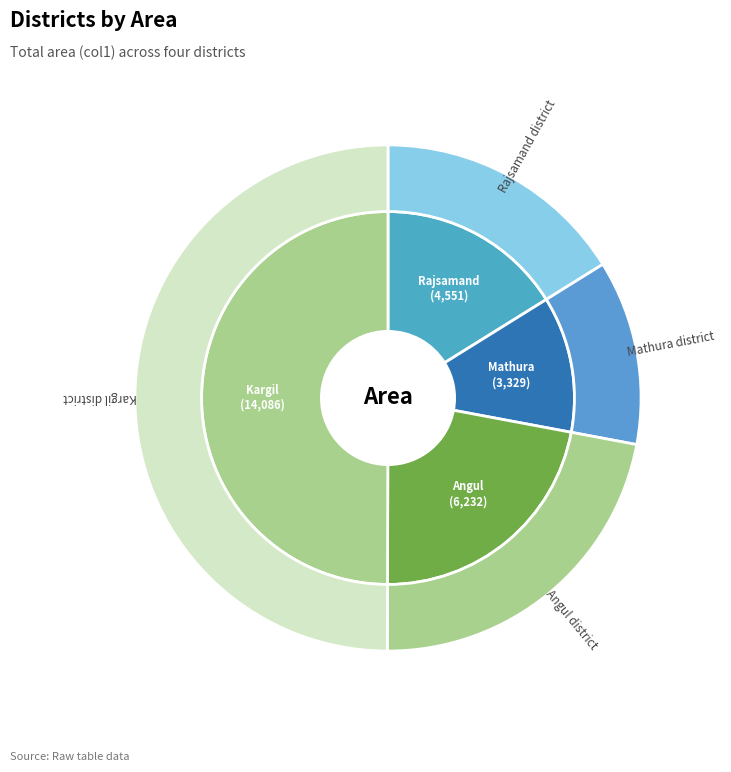

True or false: Rajsamand district accounts for 9% of the total.

False